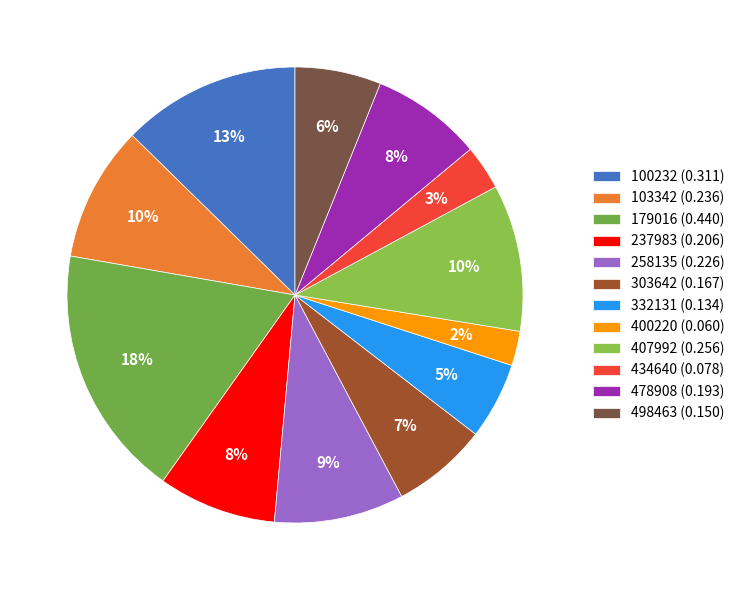

How many slices are in this pie chart?

12